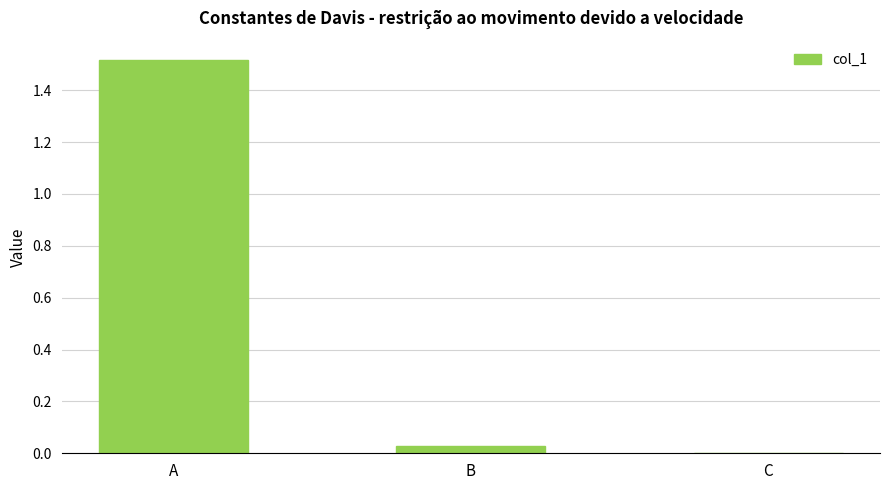

True or false: the data shows 0.0 at C.

True